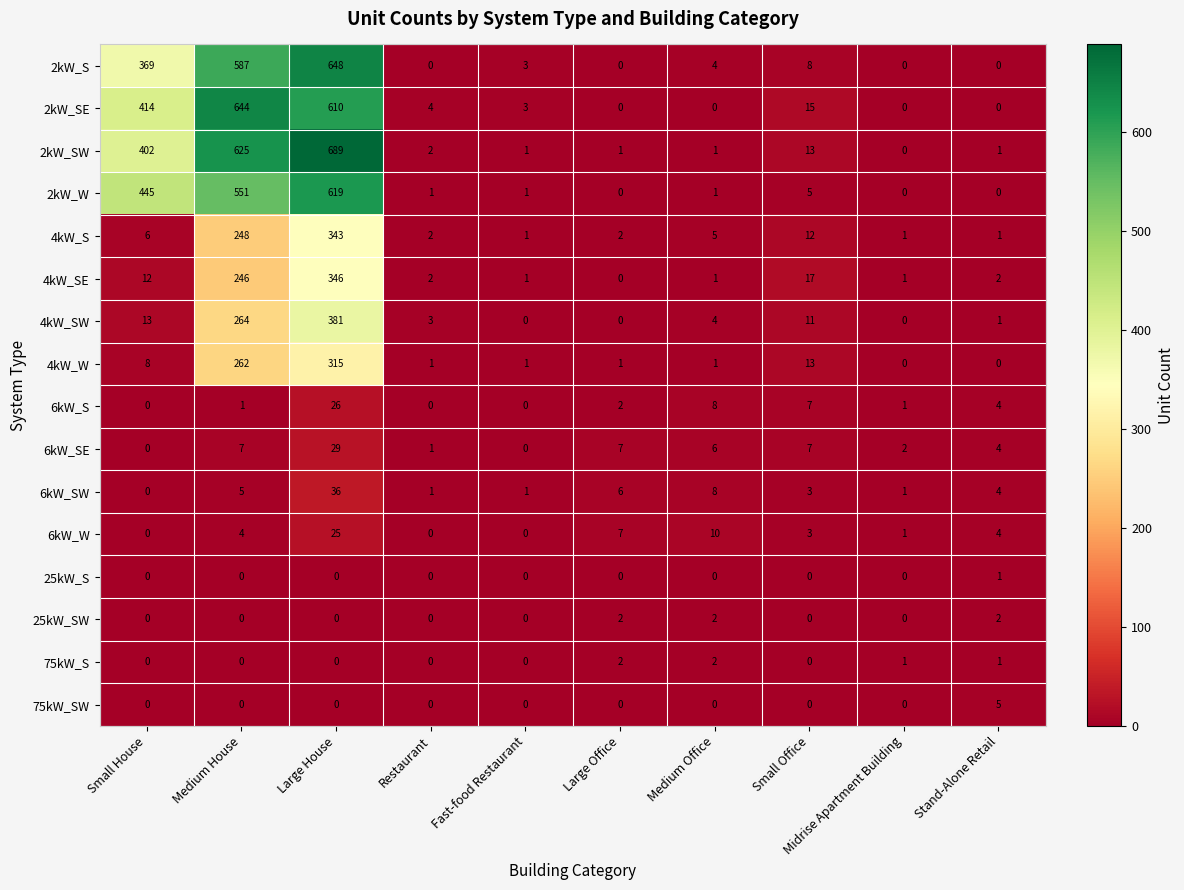

Which series has the largest total across all categories?

2kW_SW